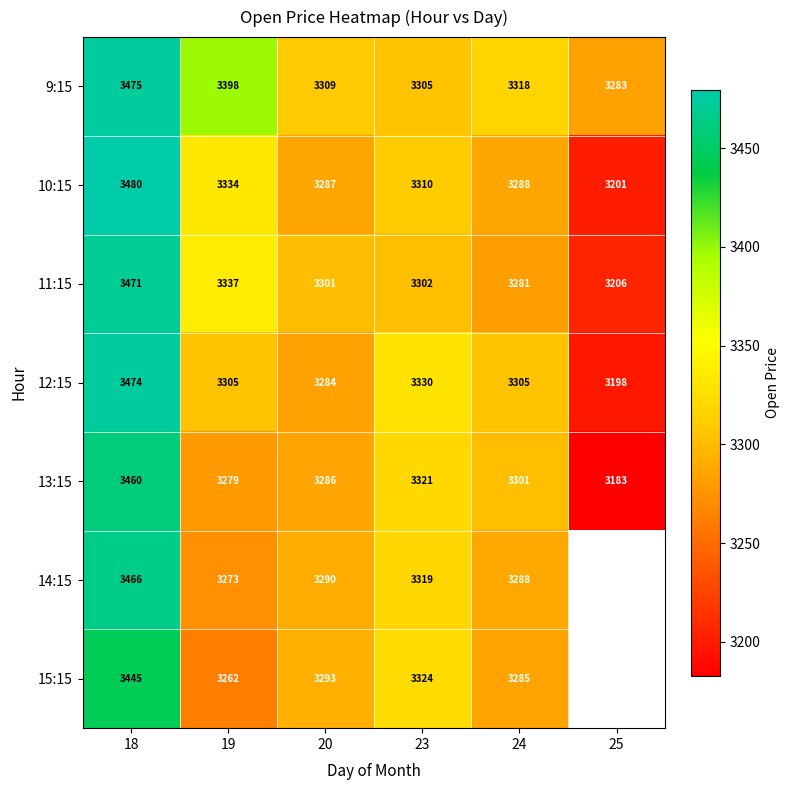

Is the value of 11:15 at 24 greater than the value of 14:15 at 24?

No